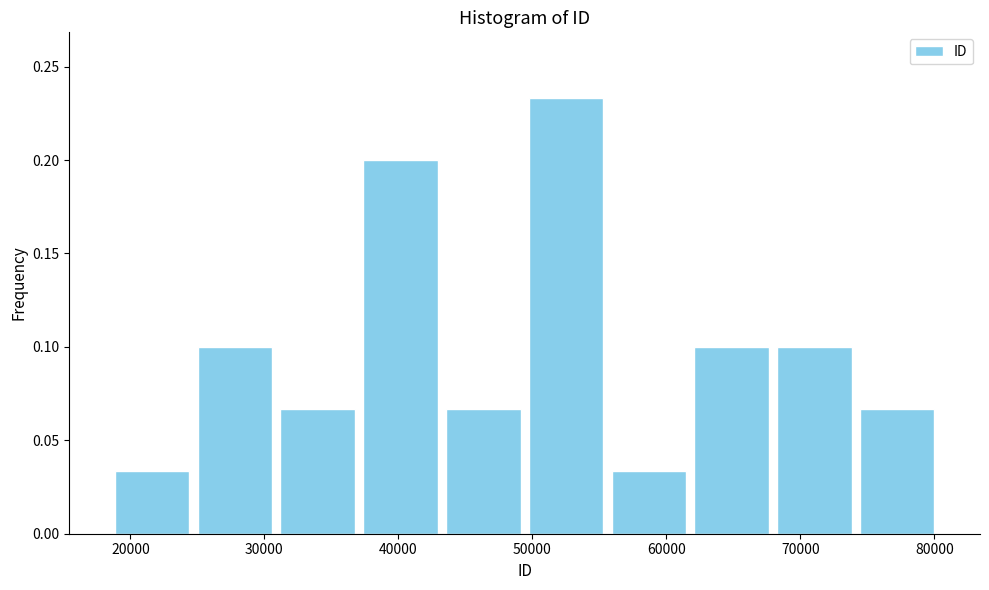

Reading left to right, list every bar in this chart as the range it spans on the x-axis followed by its height. Neither the bar edges nor the heights are printed on the chart, so give them approximately, as read against the axes.

19000 to 25000: 0.035
25000 to 31000: 0.100
31000 to 37000: 0.065
37000 to 43000: 0.200
43000 to 49000: 0.065
49000 to 56000: 0.235
56000 to 62000: 0.035
62000 to 68000: 0.100
68000 to 74000: 0.100
74000 to 80000: 0.065